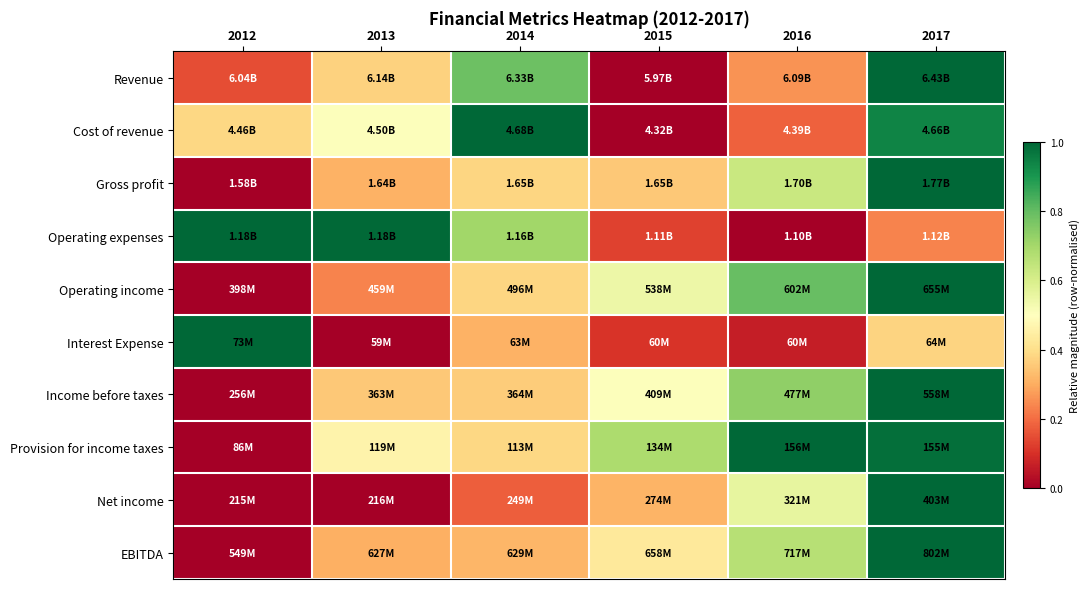

At which category is the sum across all series the highest?

2017